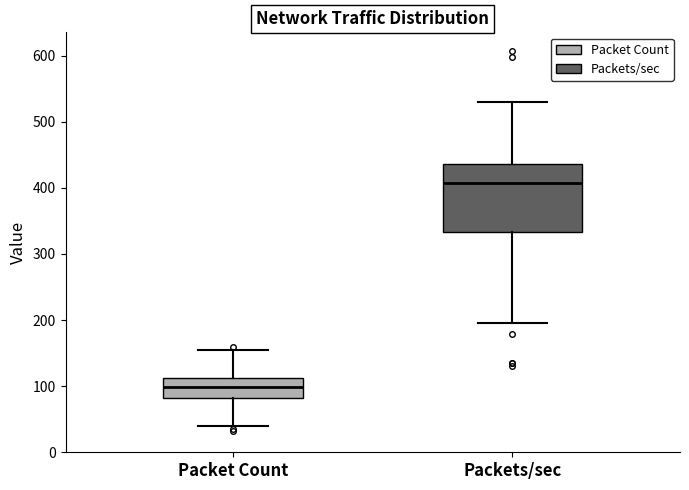

Which box is the tallest, from its lower edge to its upper edge?

Packets/sec